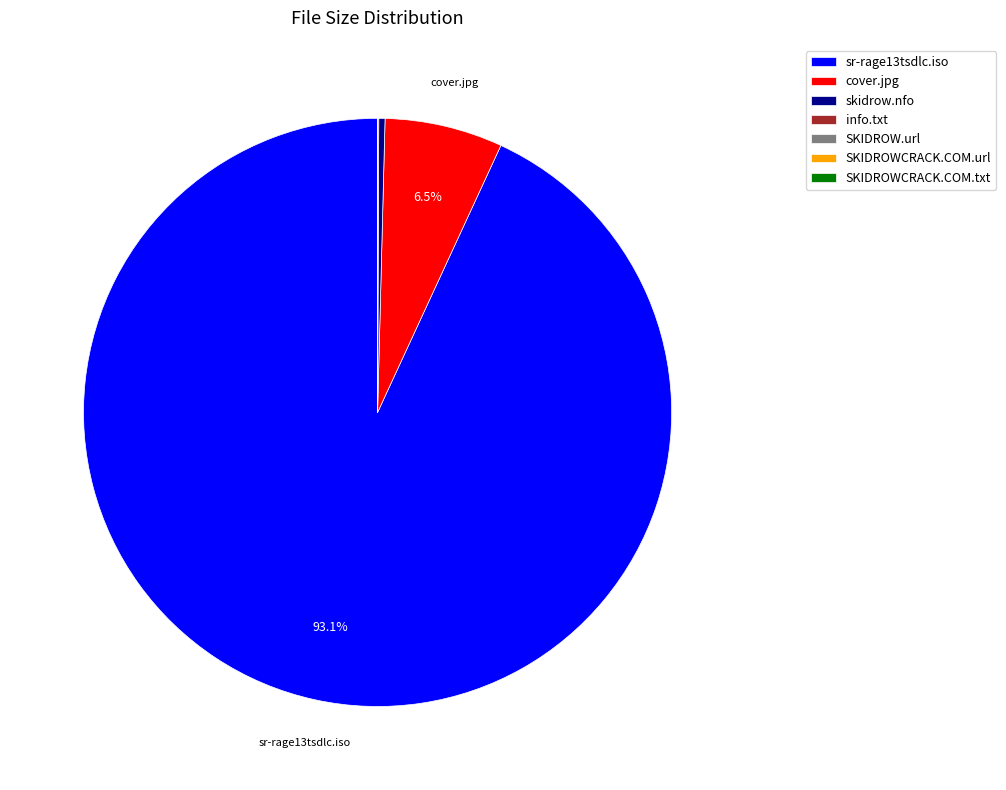

Which category has the biggest portion of the pie?

sr-rage13tsdlc.iso